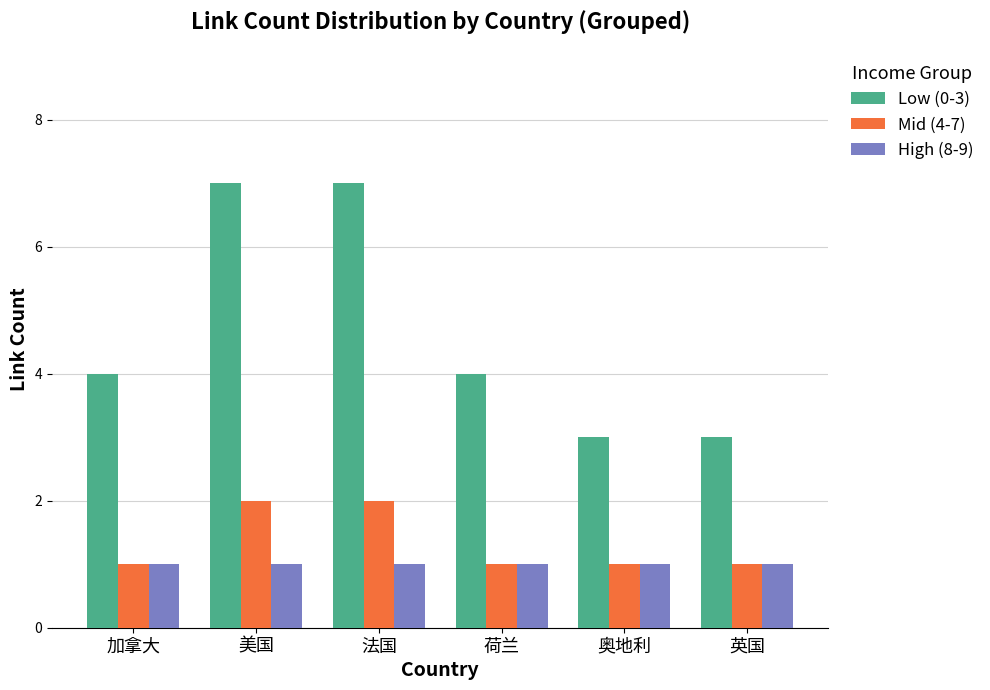

Is the value of High (8-9) at 法国 greater than the value of Mid (4-7) at 法国?

No